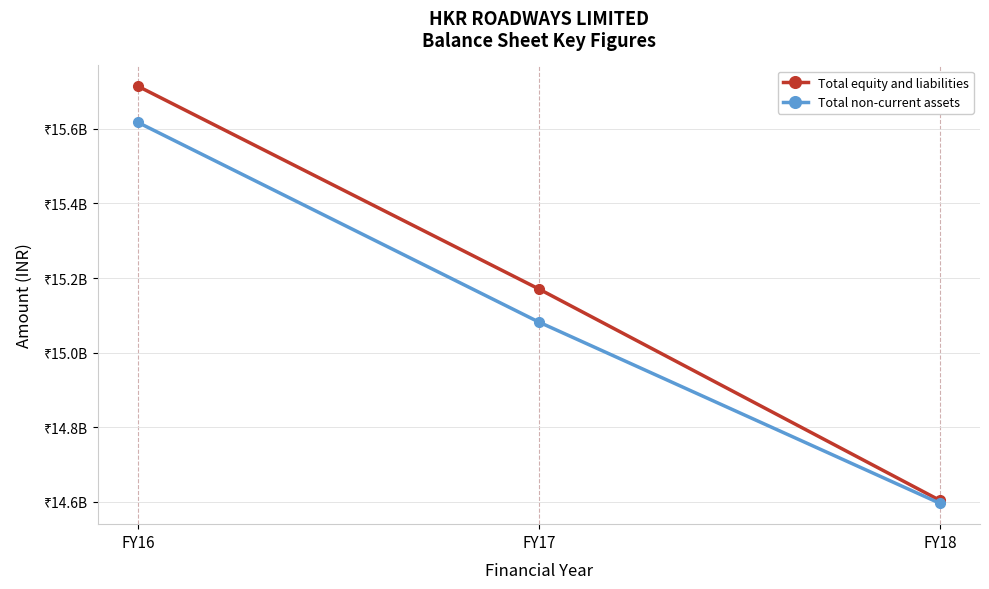

Reading right to left, transcribe all the data shown in this chart.

Total equity and liabilities: 14603044507	15170358734	15714611048
Total non-current assets: 14595171308	15081580678	15617518912